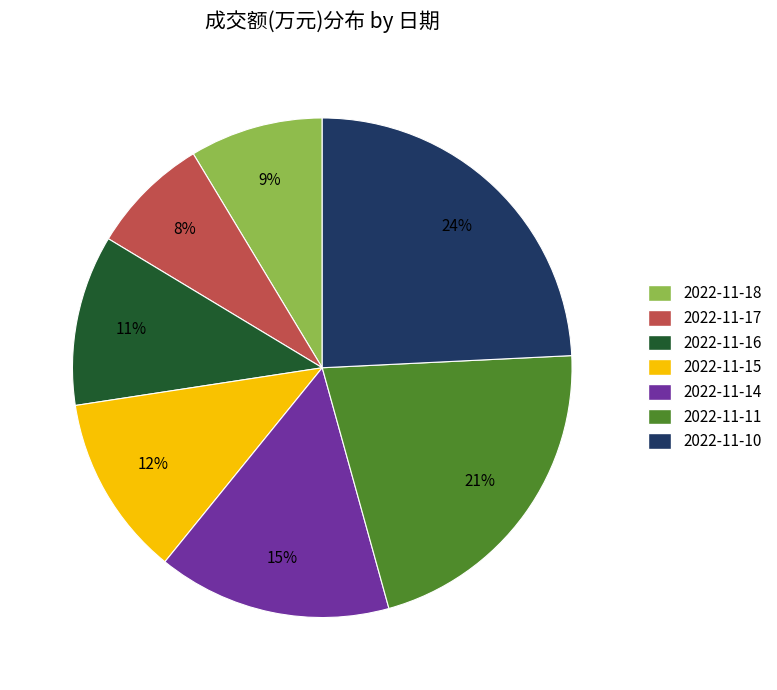

To the nearest percent, what portion does 2022-11-16 represent?

11%